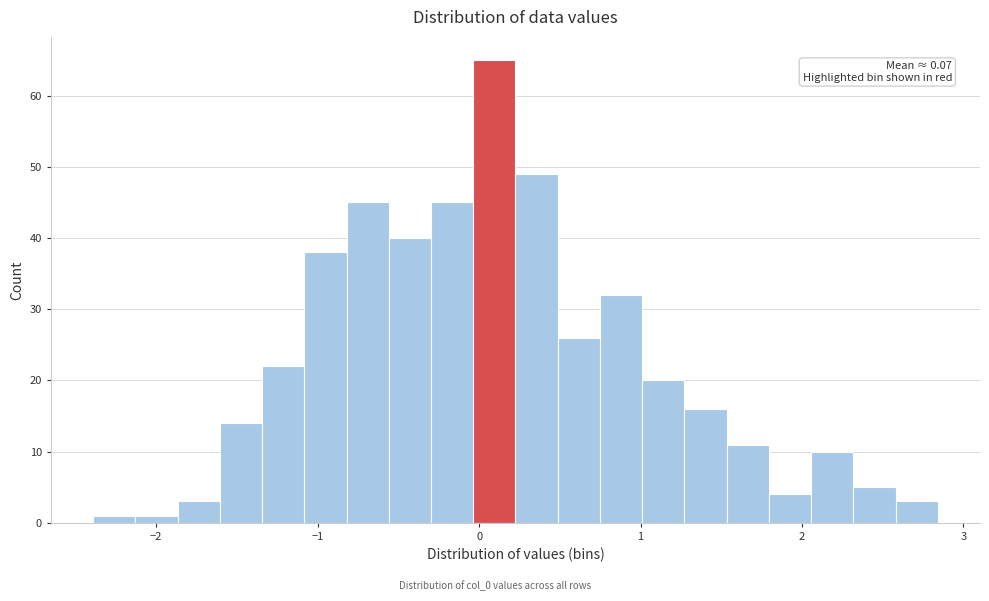

Around what value on the x-axis is the tallest bar? Give the approximate position of its centre, as read against the axis.

0.1